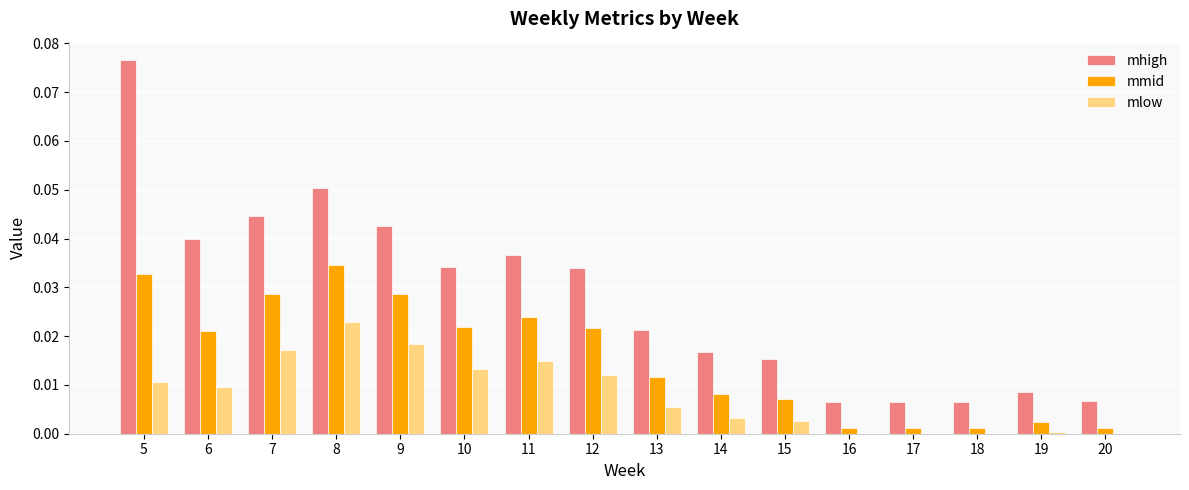

What are all the series names shown in the legend?

mhigh, mmid, mlow